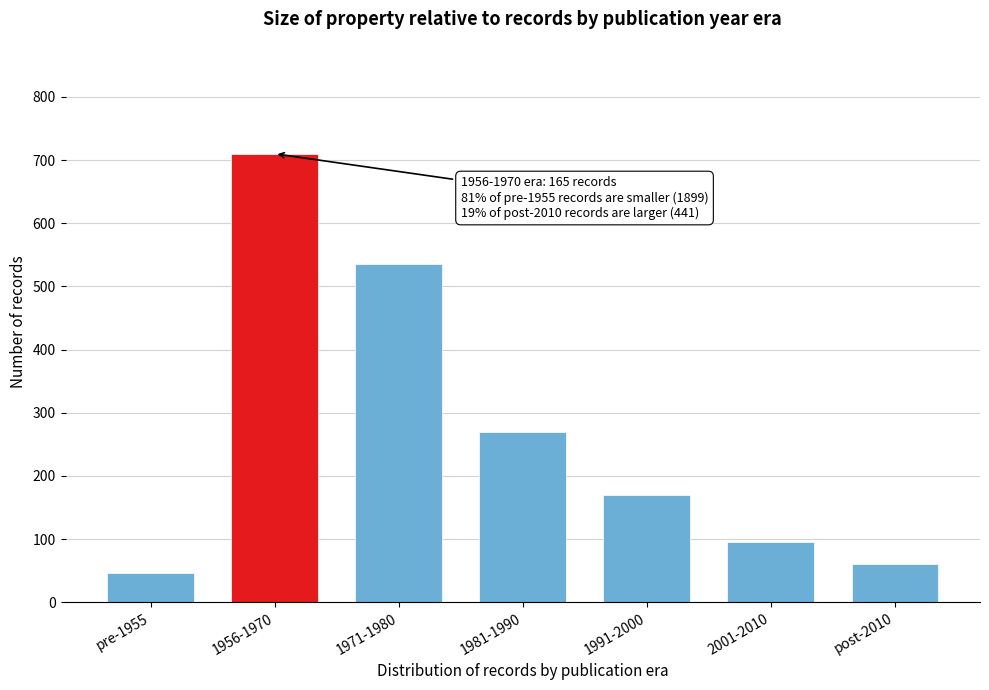

Reading right to left, extract all data points from this chart.

60	95	170	270	535	710	47